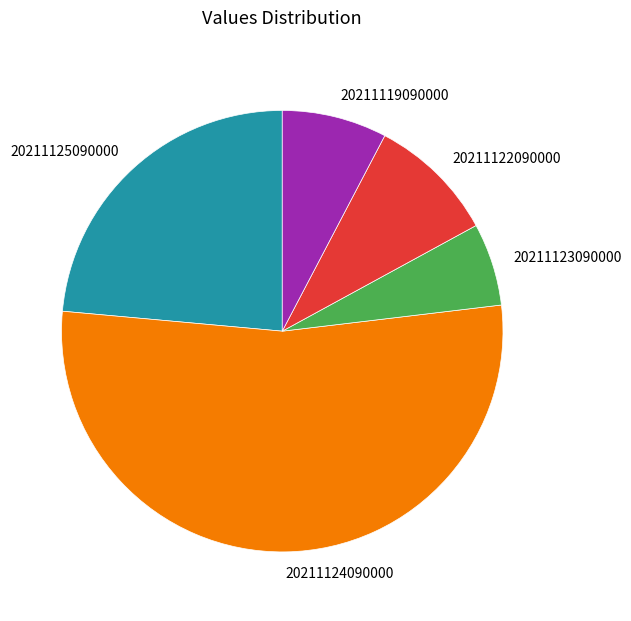

The 20211123090000 slice represents 13% of the pie. True or false?

False